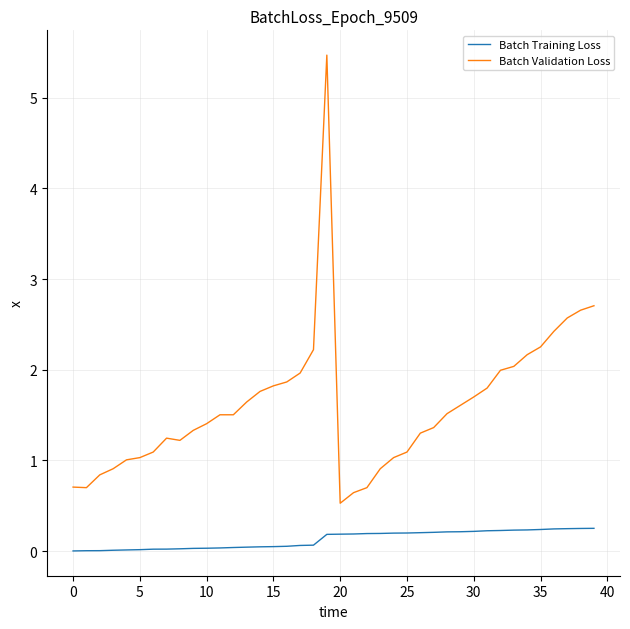

Which series has the largest total across all categories?

Batch Validation Loss